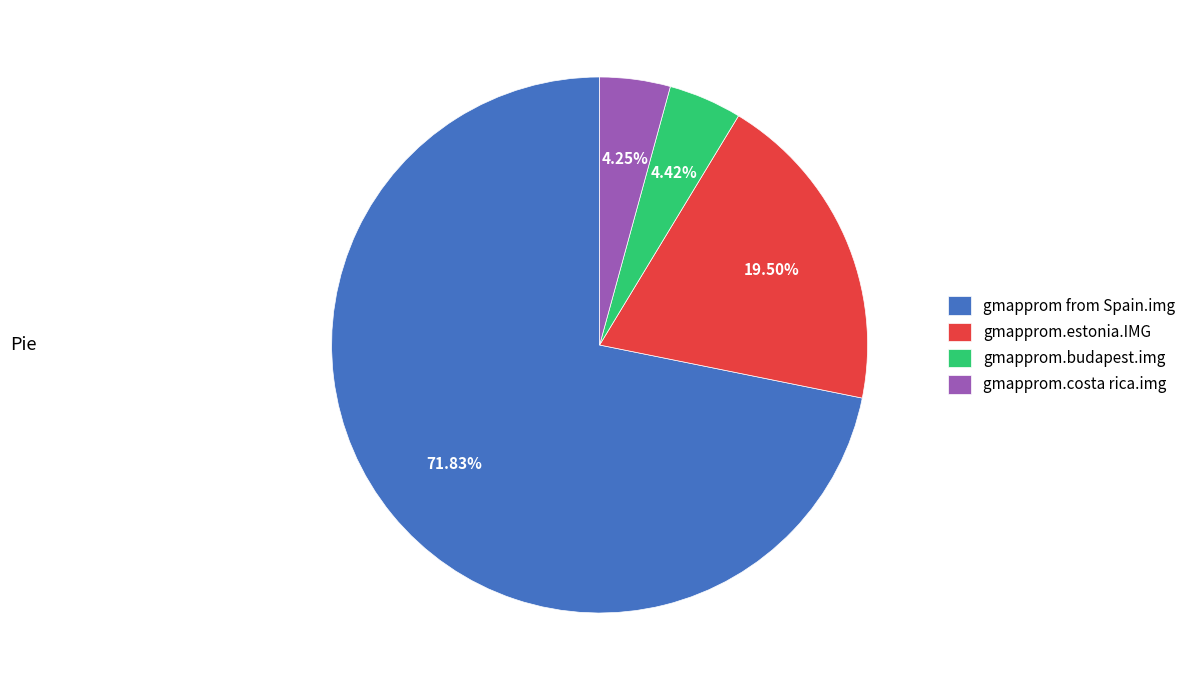

What is the largest slice in the pie chart?

gmapprom from Spain.img